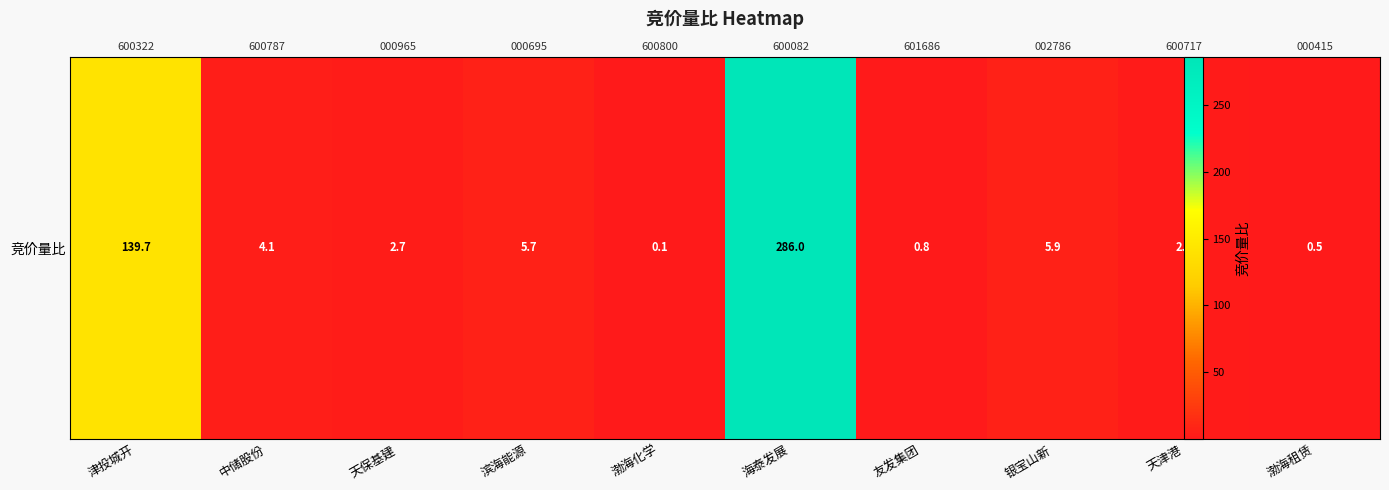

What value does the data have at 渤海化学?

0.1